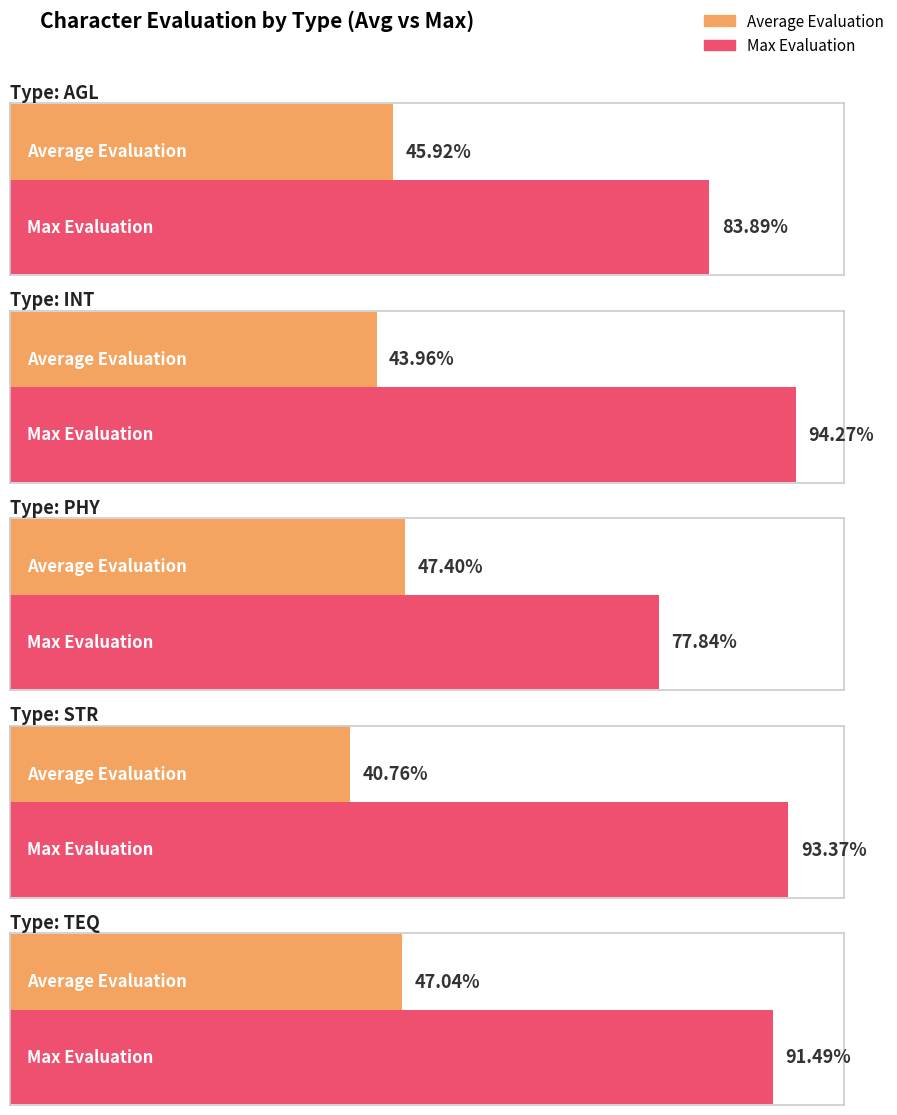

How many series are shown in this chart?

2